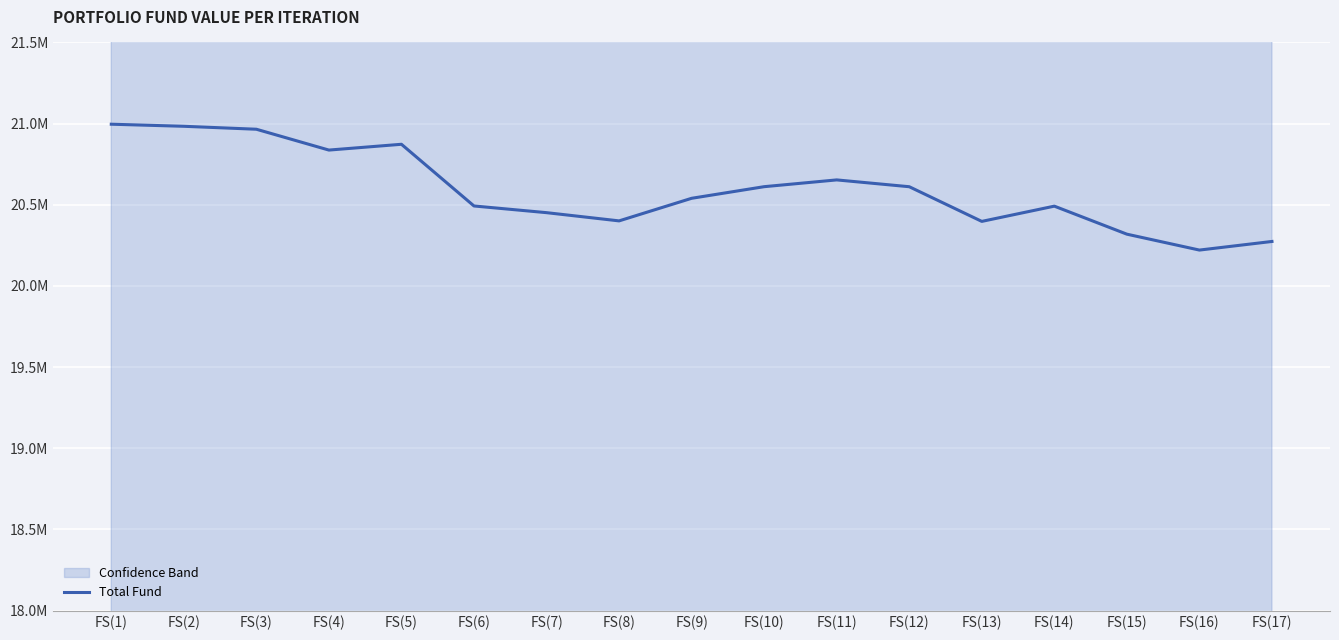

Between FS(13) and FS(1), which is larger?

FS(1)